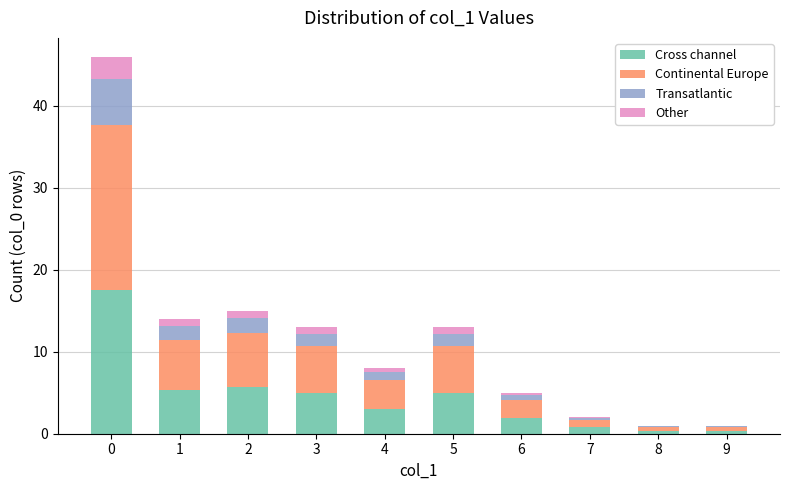

What is the highest value of the Cross channel series?

17.5